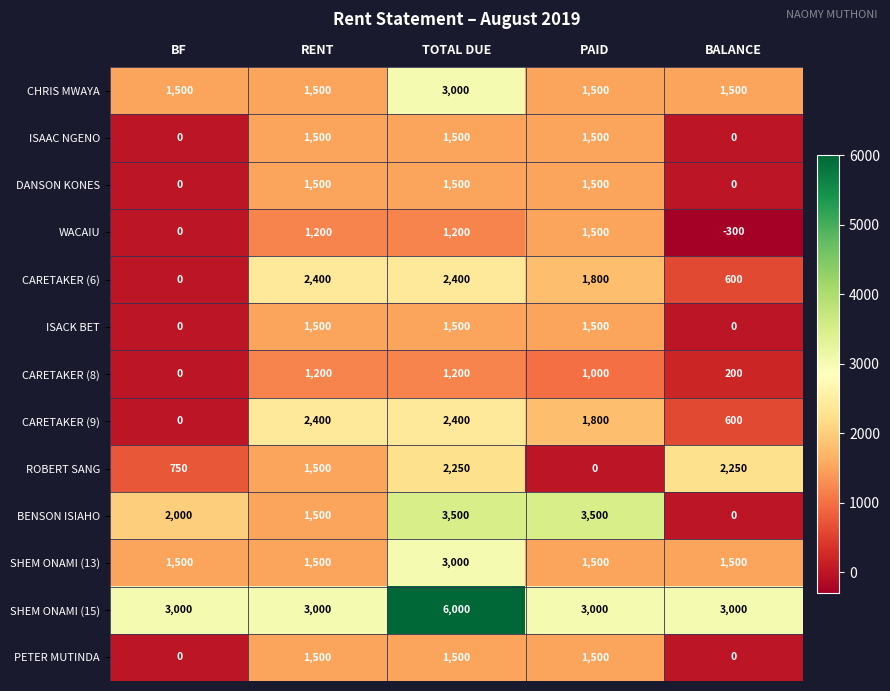

At how many categories does at least one series exceed 3473?

2